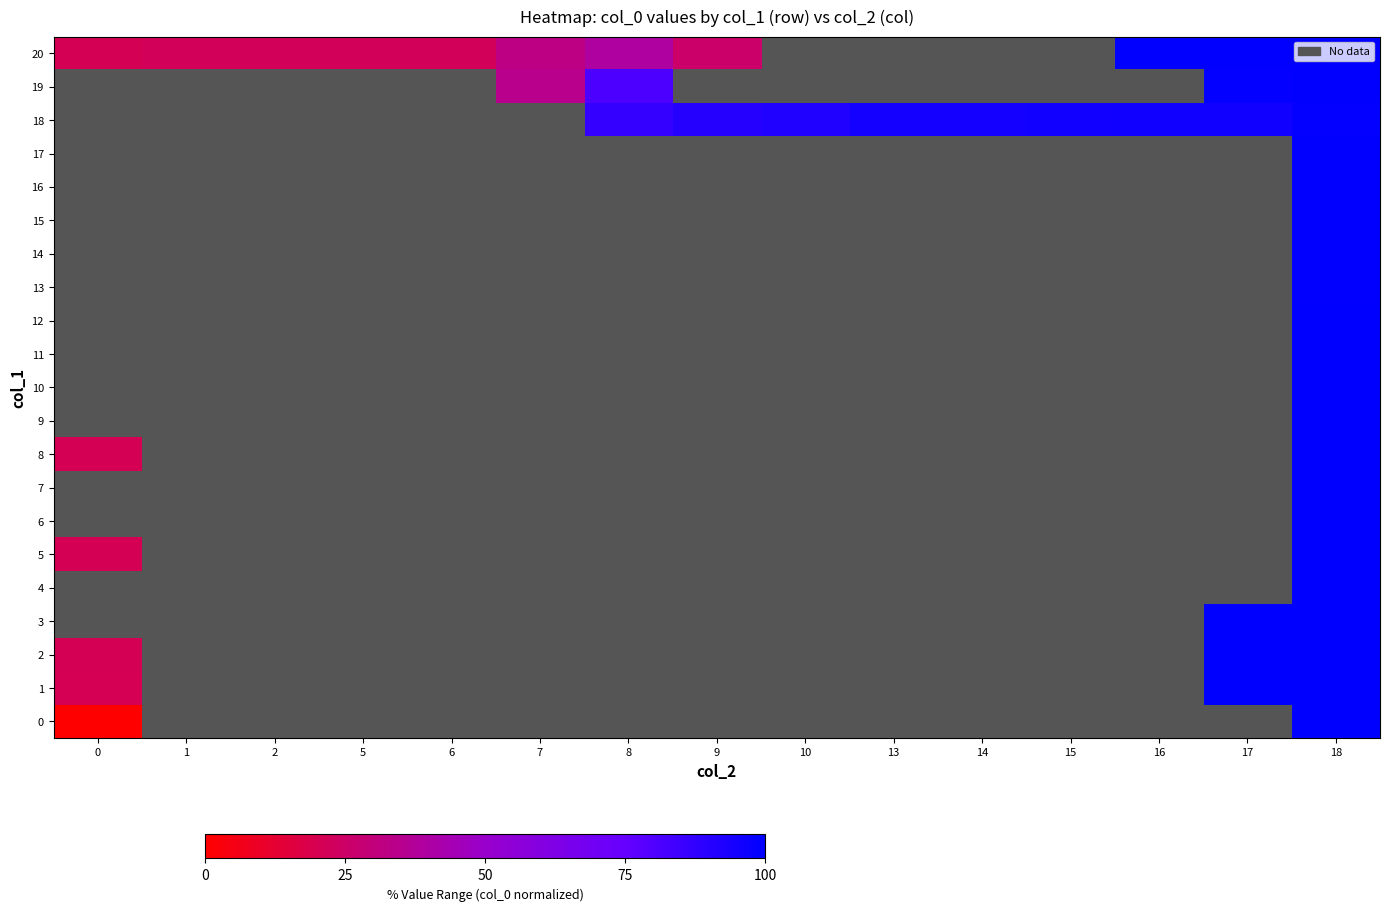

List the series in order of their peak value, highest first.

2, 1, 0, 3, 4, 5, 6, 7, 8, 9, 10, 11, 12, 13, 14, 15, 16, 17, 18, 19, 20